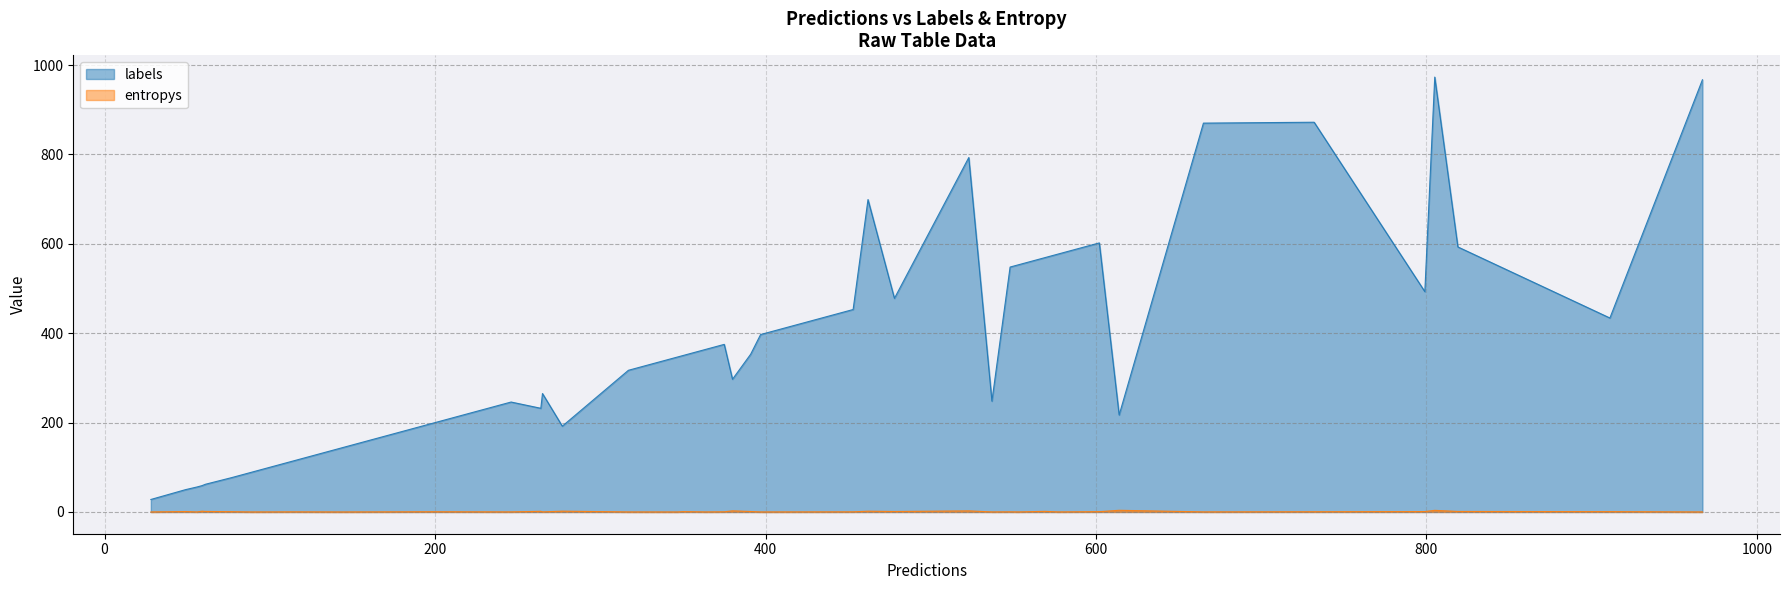

True or false: entropys and labels cross at least once.

False